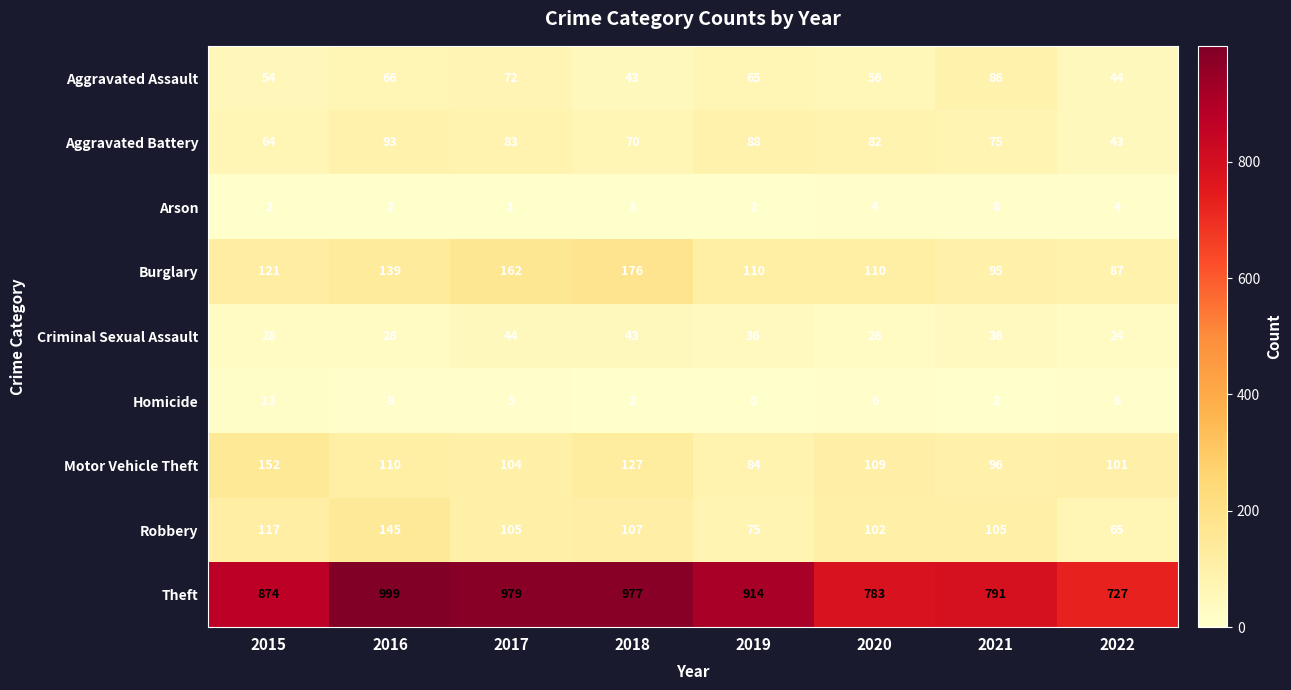

Between 2020 and 2022, which series saw the biggest shift?

Theft